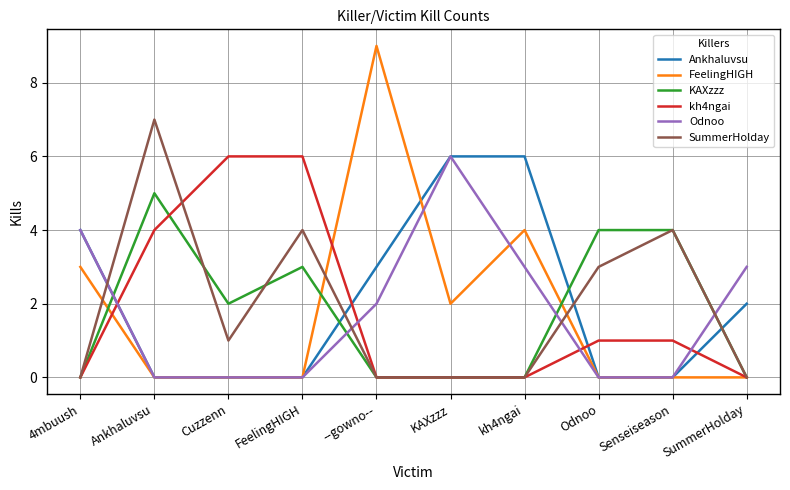

What is the difference between the FeelingHIGH values at FeelingHIGH and 4mbuush?

3